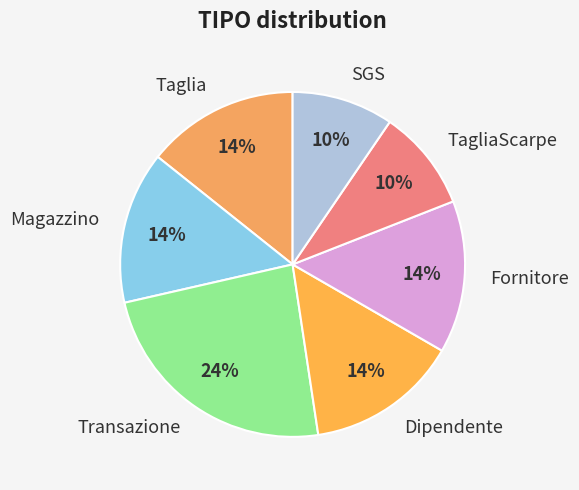

The SGS slice represents 10% of the pie. True or false?

True